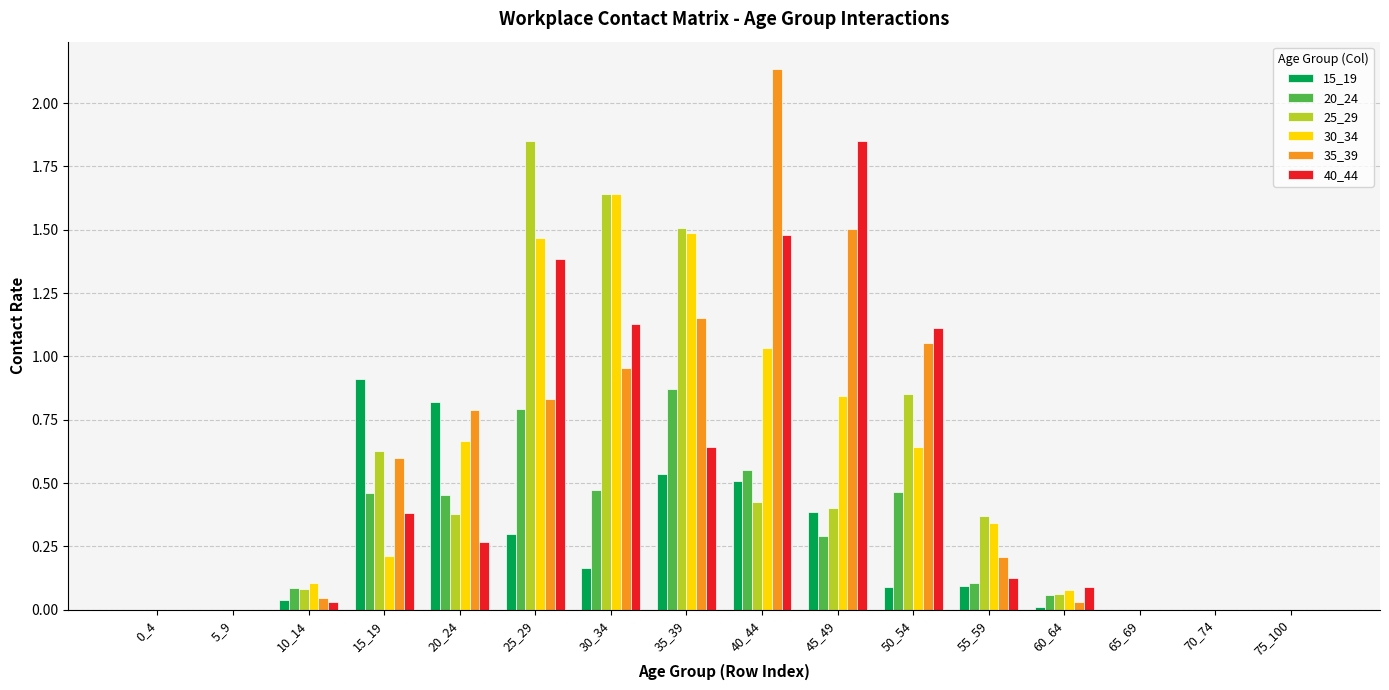

Is it true that 20_24 equals 0.1 at 10_14?

True